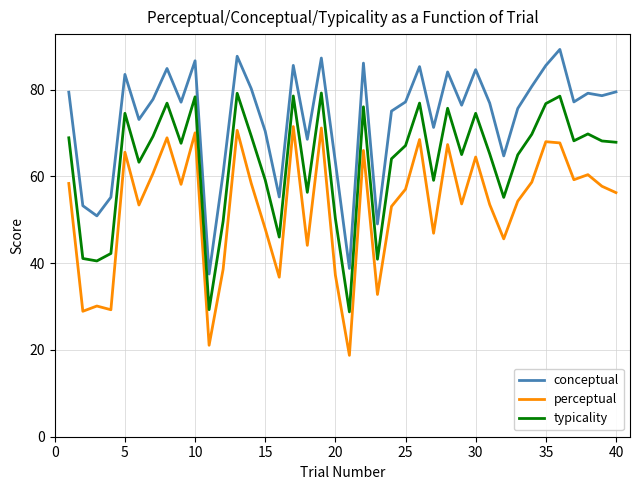

Rank the series by their average value, from highest to lowest.

conceptual, typicality, perceptual